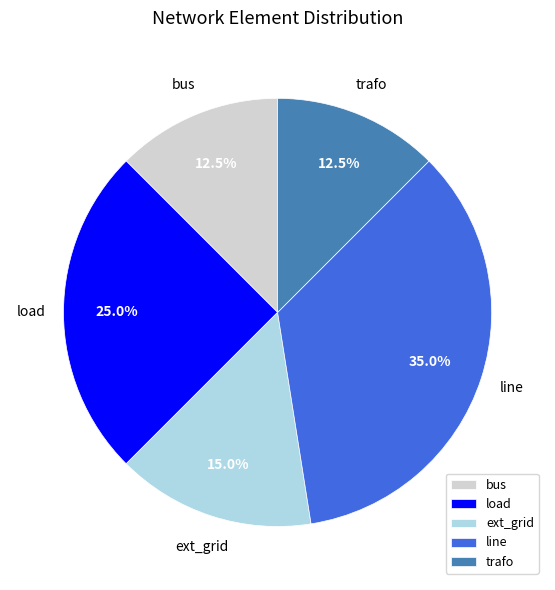

True or false: load accounts for 31% of the total.

False